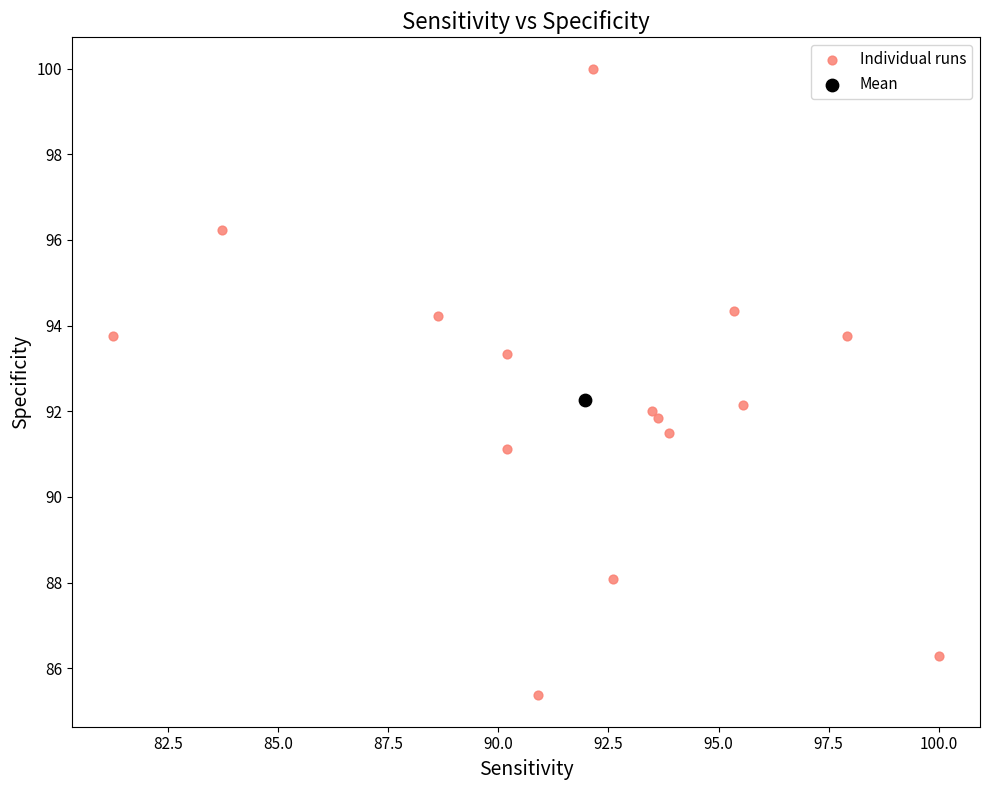

What are all the series names shown in the legend?

Individual runs, Mean